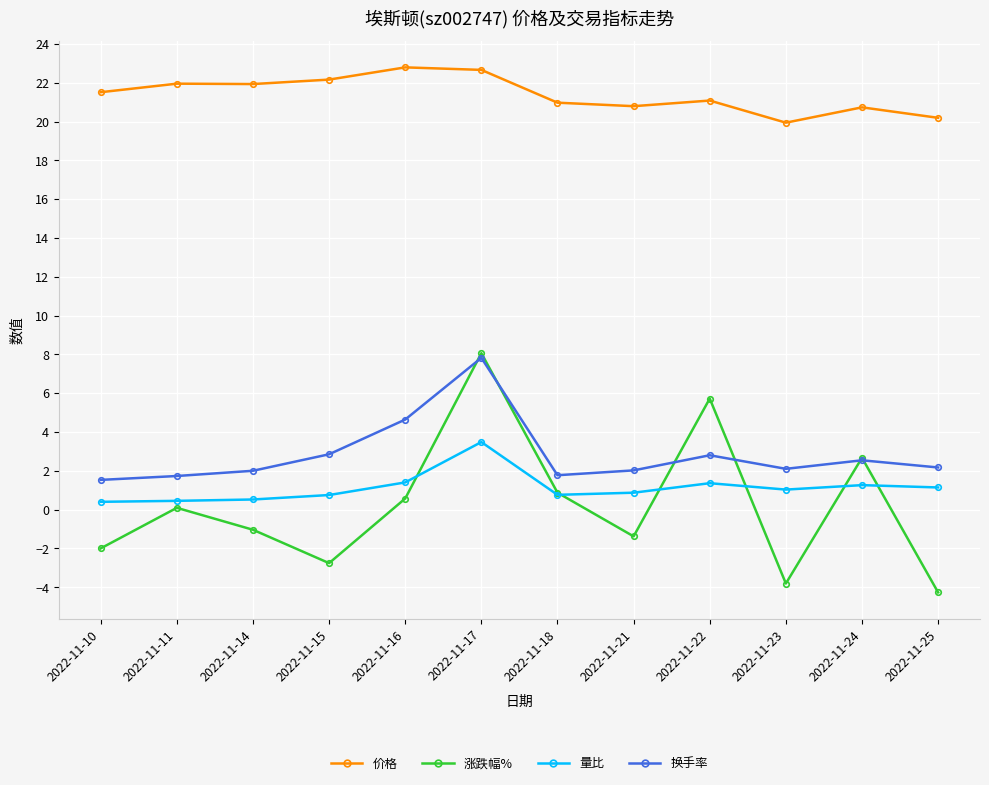

Count the number of categories in the chart.

12